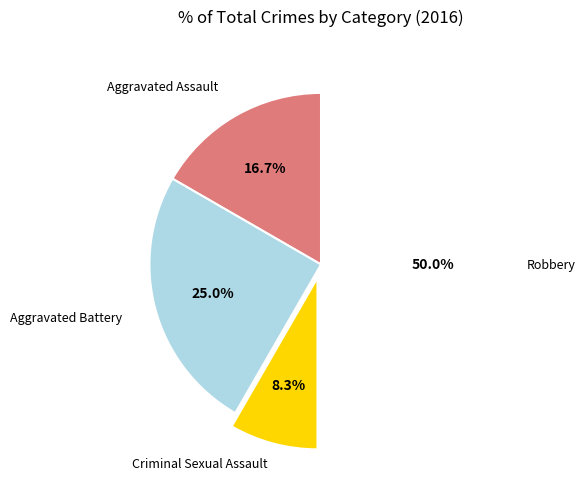

How many segments does this pie chart have?

4